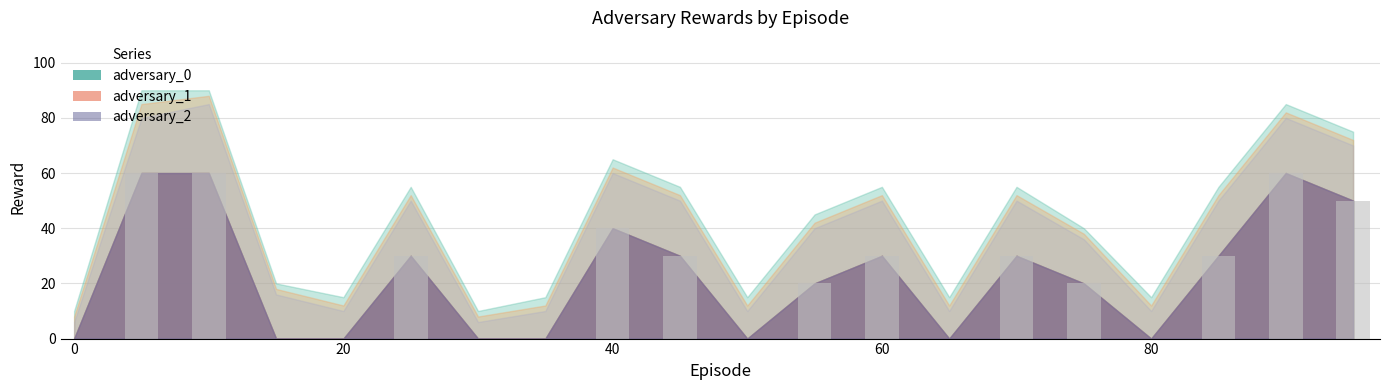

Reading left to right, what are all the values shown in this chart?

0	60	60	0	0	30	0	0	40	30	0	20	30	0	30	20	0	30	60	50